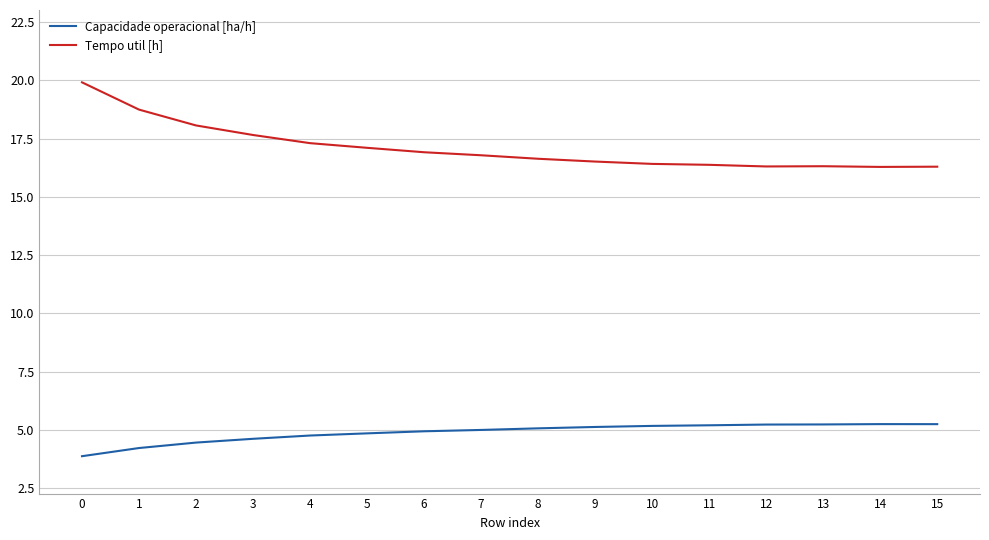

What is the highest value of the Tempo util [h] series?

19.9